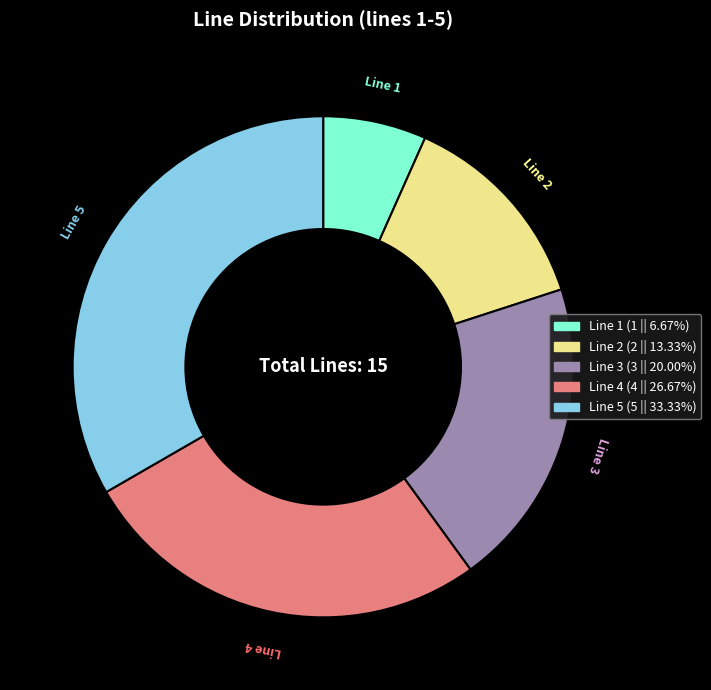

How many slices are in this pie chart?

5